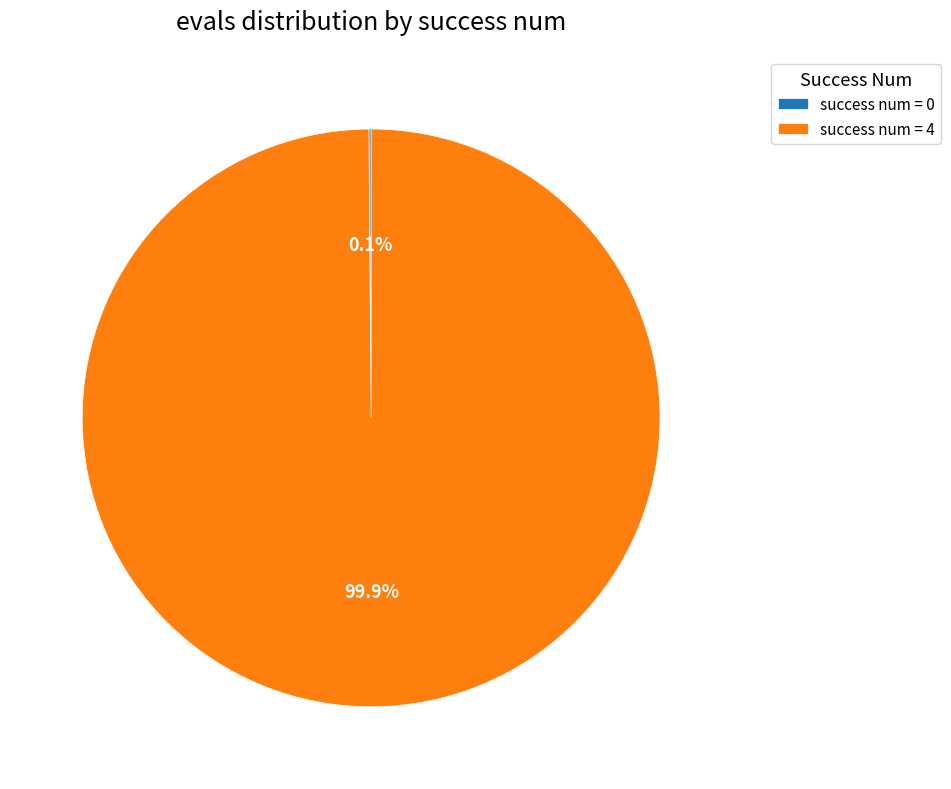

What portion of the pie excludes success num = 4?

0.1%